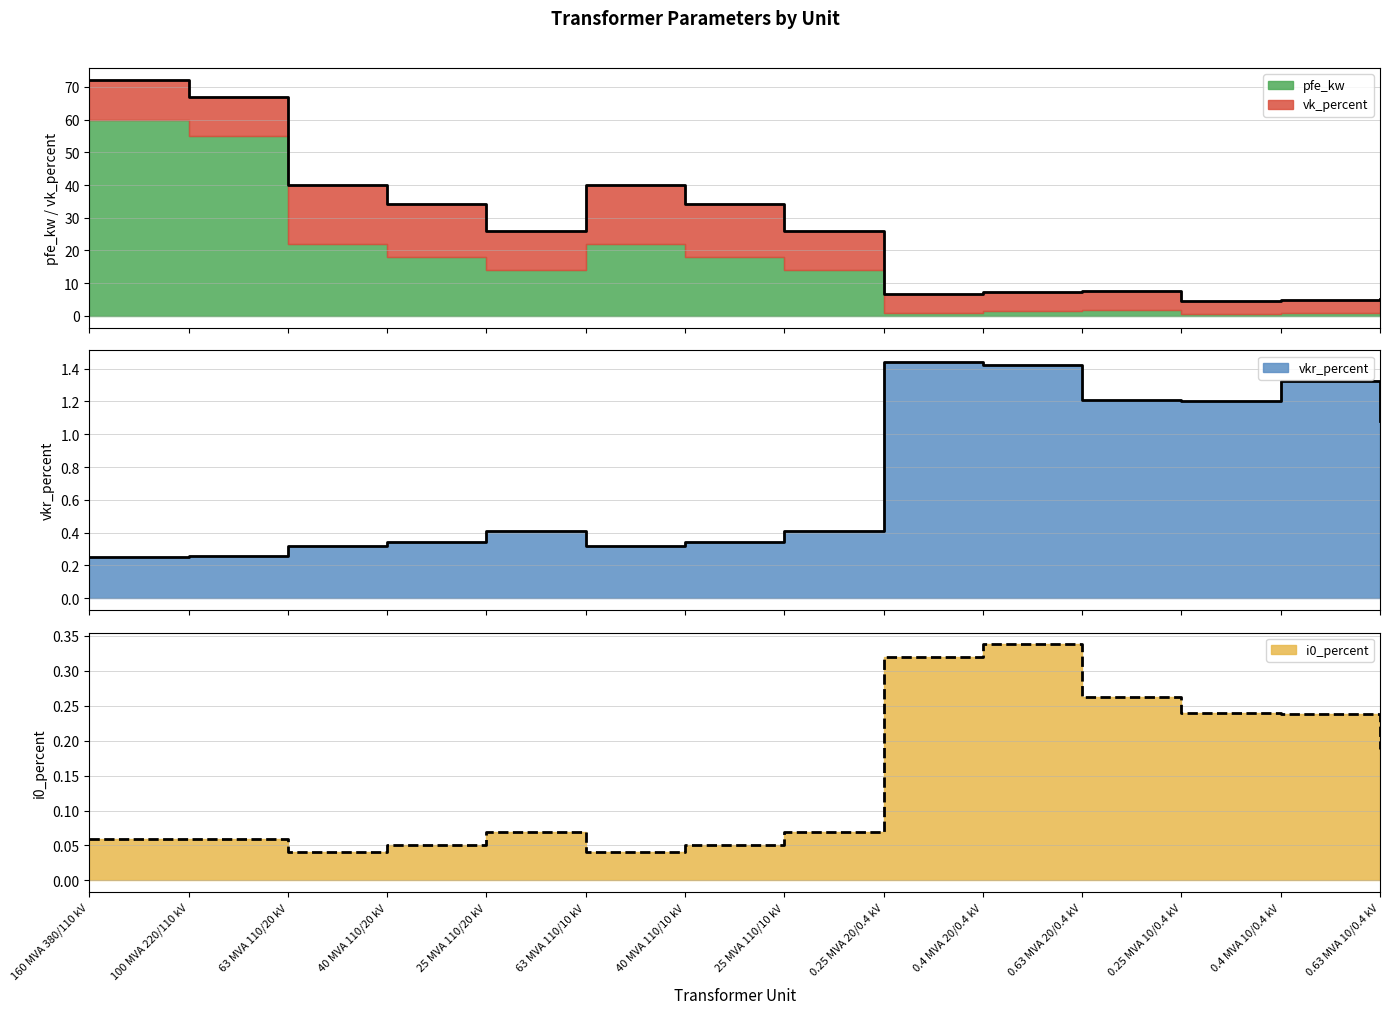

True or false: vkr_percent and pfe_kw cross at least once.

False